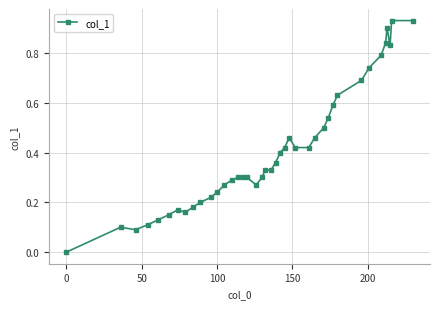

What is the sum of all values?

16.3